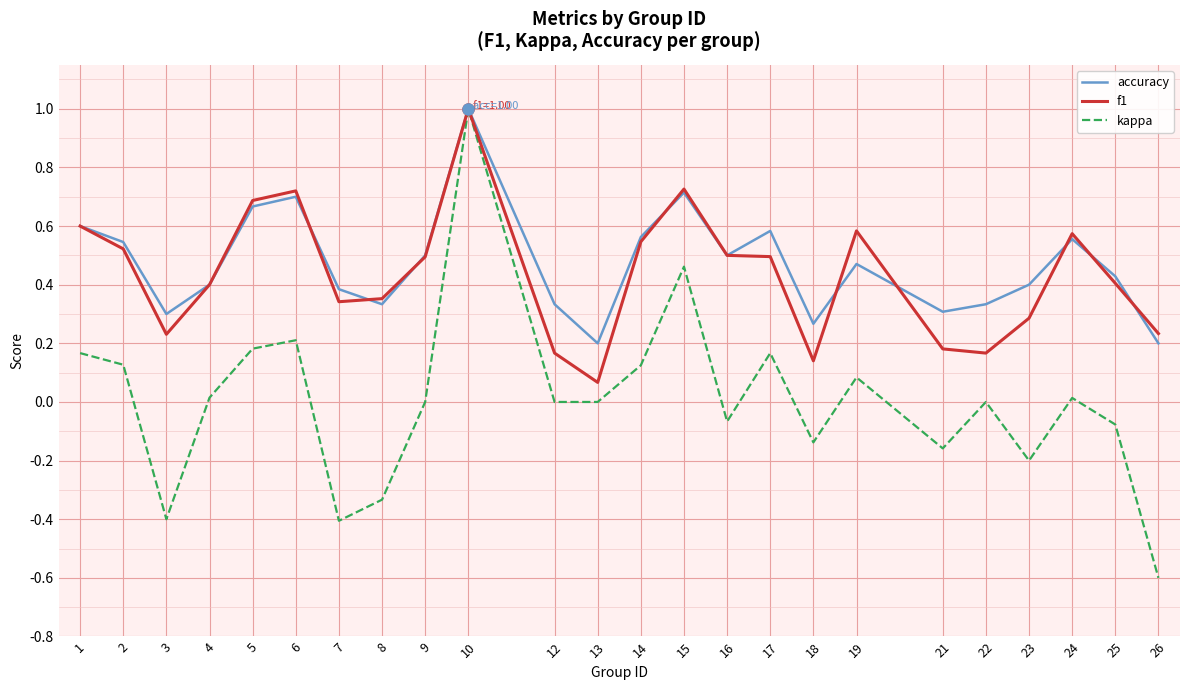

Which series has the largest total across all categories?

accuracy